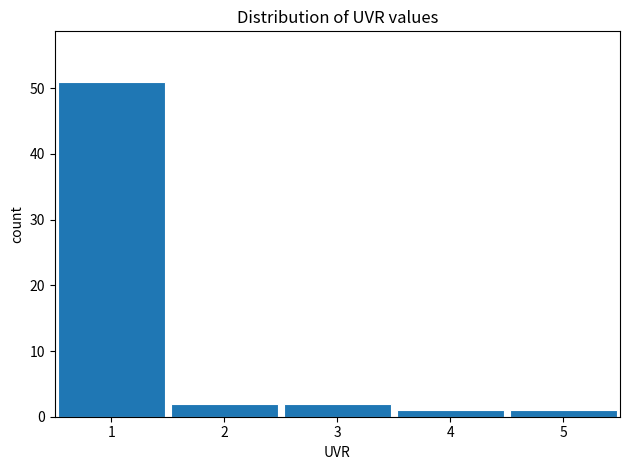

Reading left to right, transcribe this chart: for each bar, give the range it covers on the x-axis and its height. The values are not printed on the chart, so give them approximately, as read against the axis.

0.5 to 1.5: 51
1.5 to 2.5: 2
2.5 to 3.5: 2
3.5 to 4.5: 1
4.5 to 5.5: 1